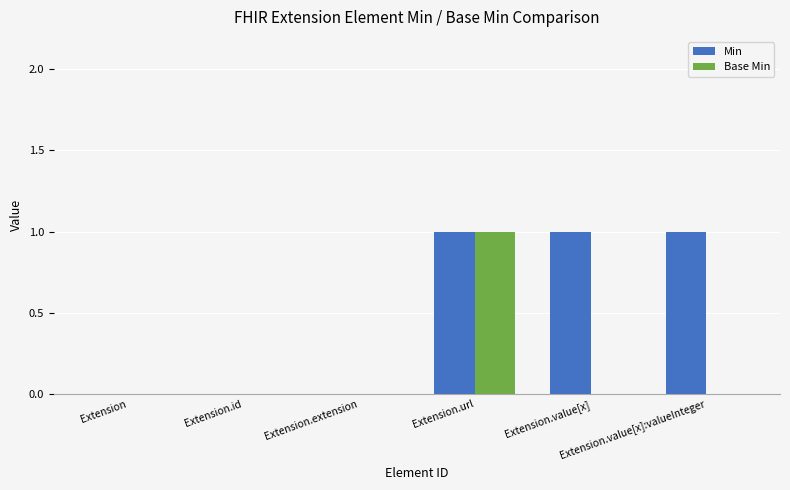

Which series has the largest total across all categories?

Min